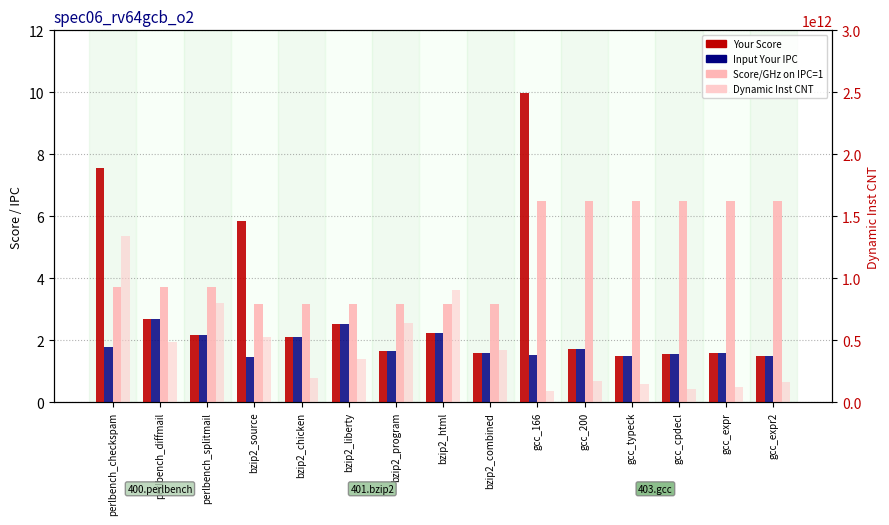

Does the chart contain stacked bars?

No